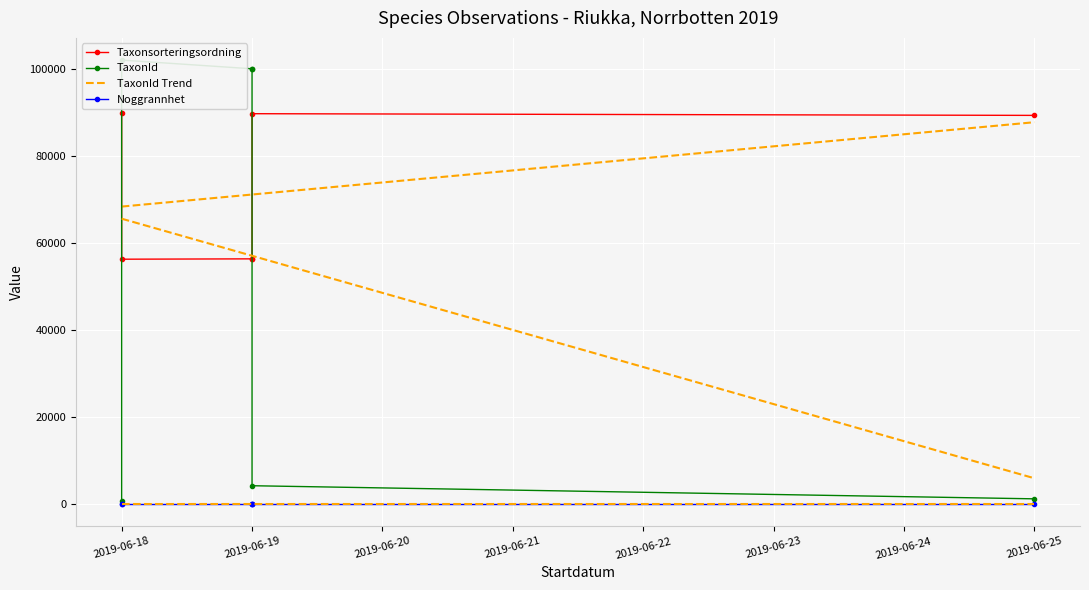

Which category has the highest value across all series?

2019-06-18